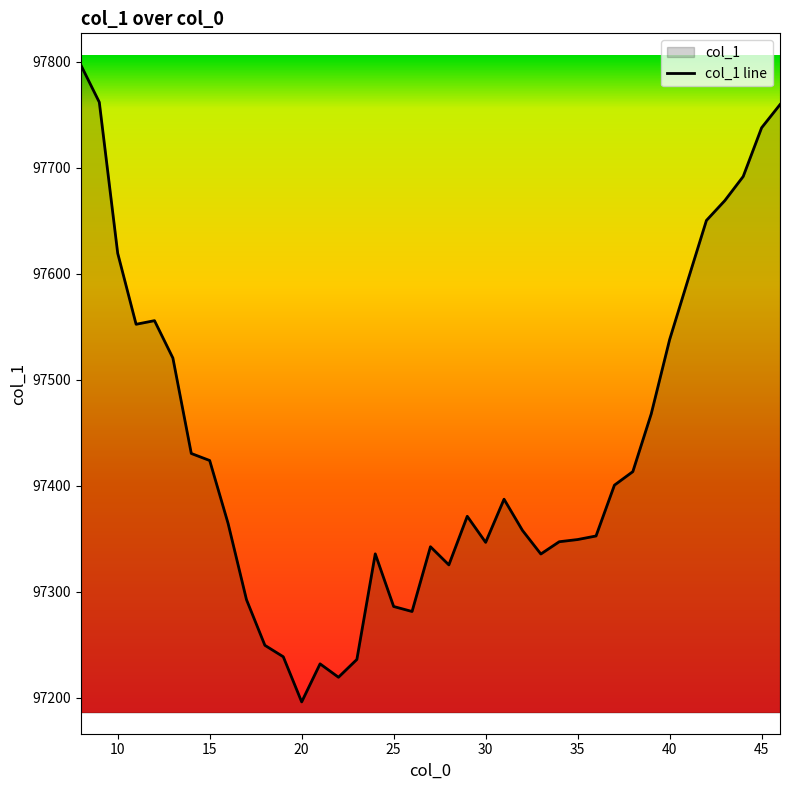

The value at 40 is 28061.6. True or false?

False